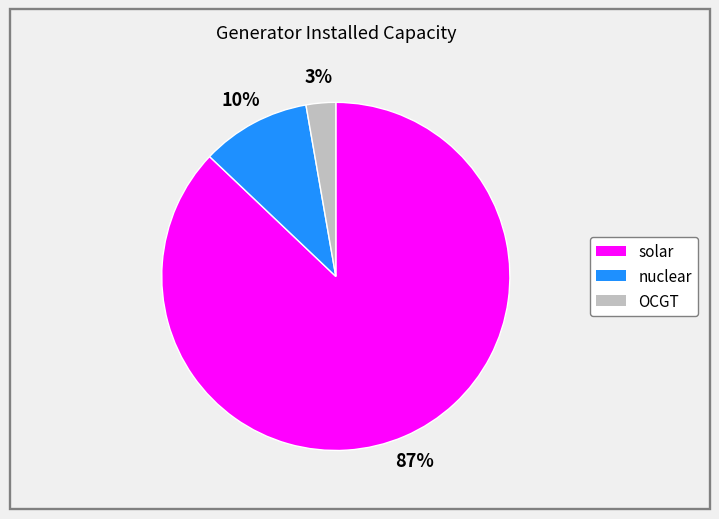

Does any single category account for the majority?

Yes